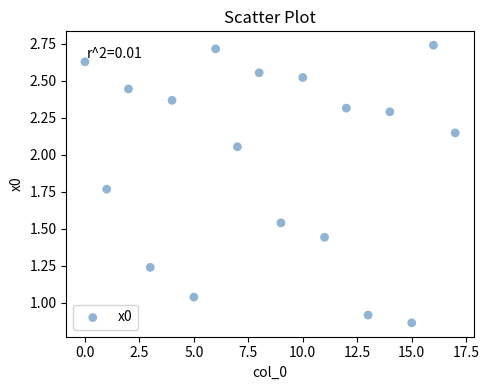

What is the range of Y values (max minus min)?

1.9